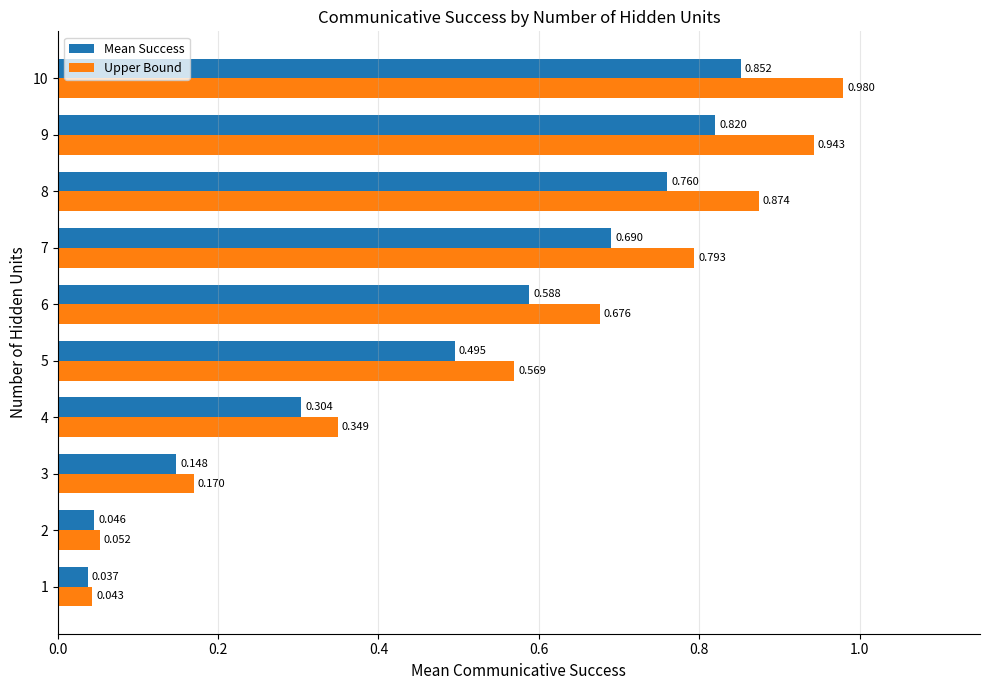

Which series has the largest total across all categories?

Upper Bound